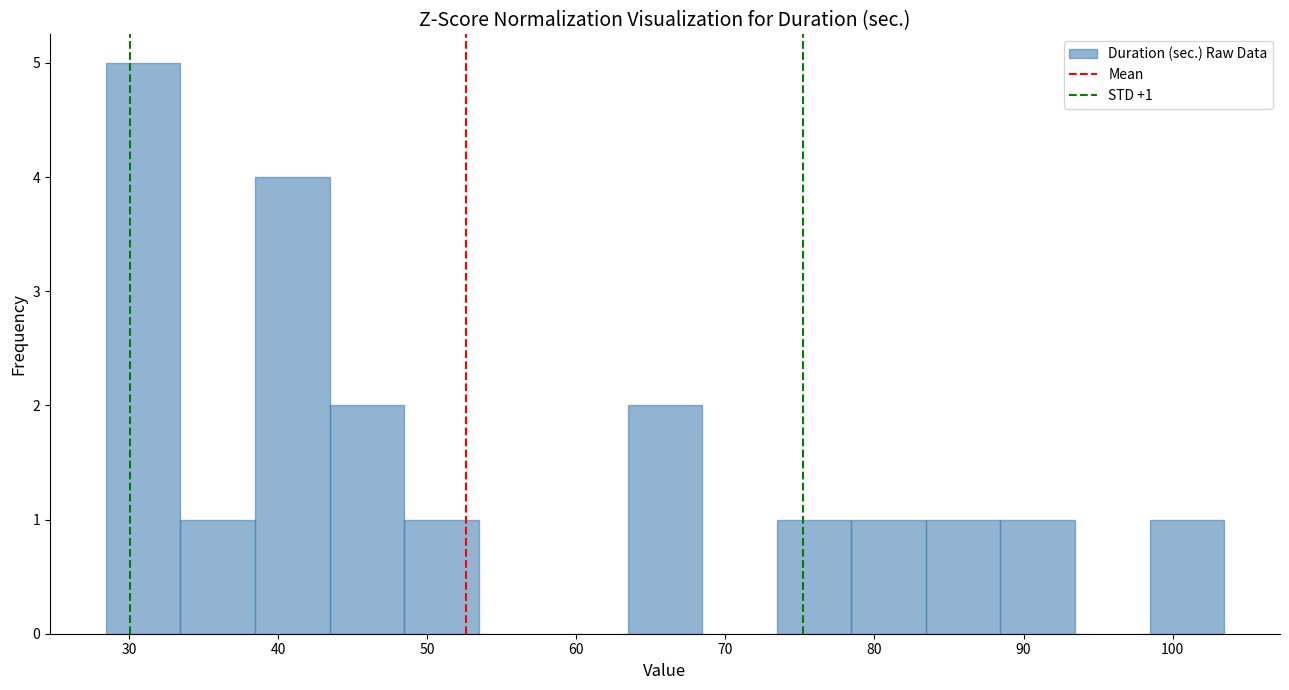

Over which range of the x-axis is the bar tallest?

28 to 33